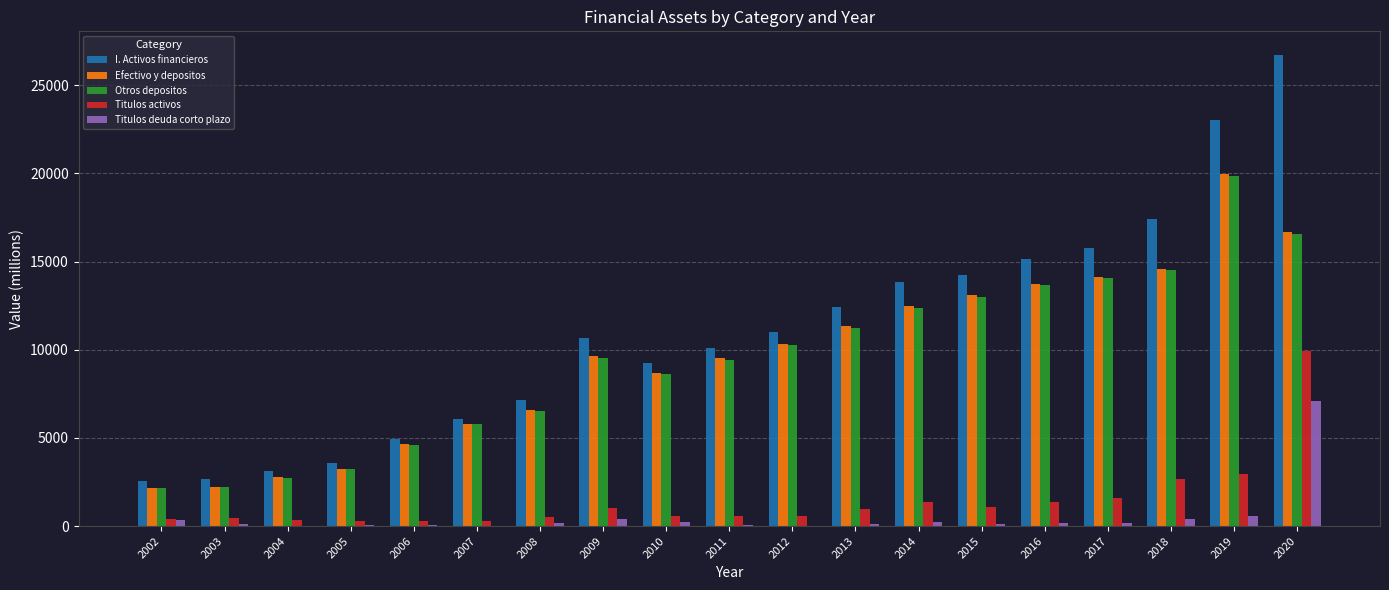

Is the value of Otros depositos at 2010 greater than the value of Efectivo y depositos at 2014?

No